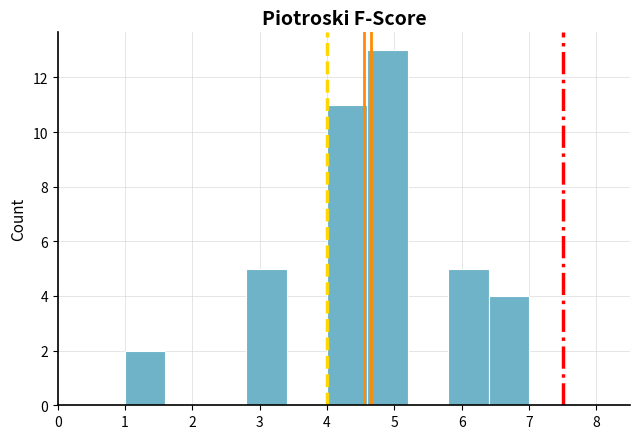

Over which range of the x-axis is the bar tallest?

4.6 to 5.2